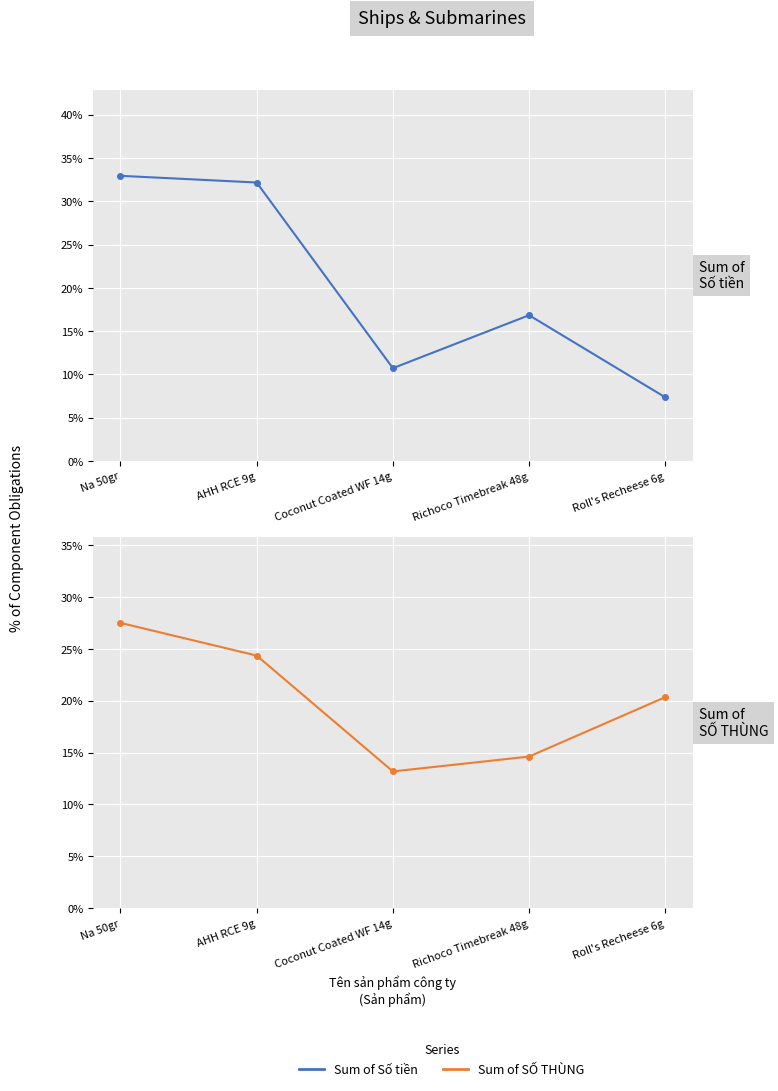

Is this an area chart (filled region under the line)?

No